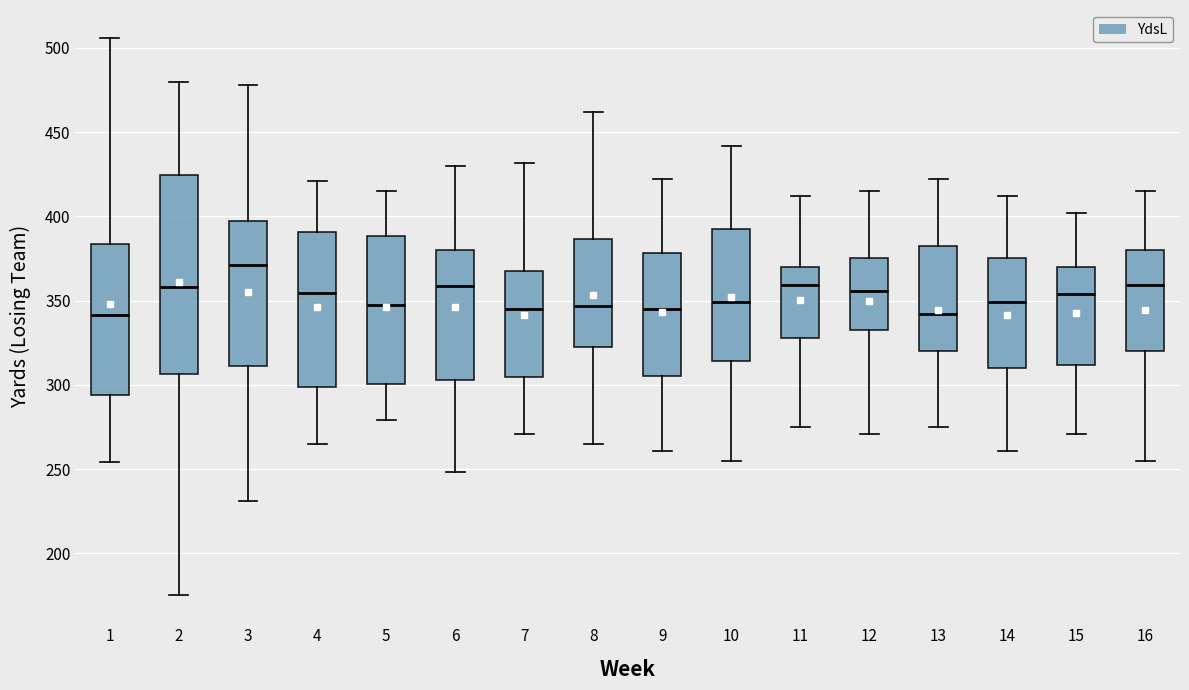

Where does the median line of the box at x = 8 sit on the y-axis? The values are not printed on the chart, so give them approximately, as read against the axis.

345